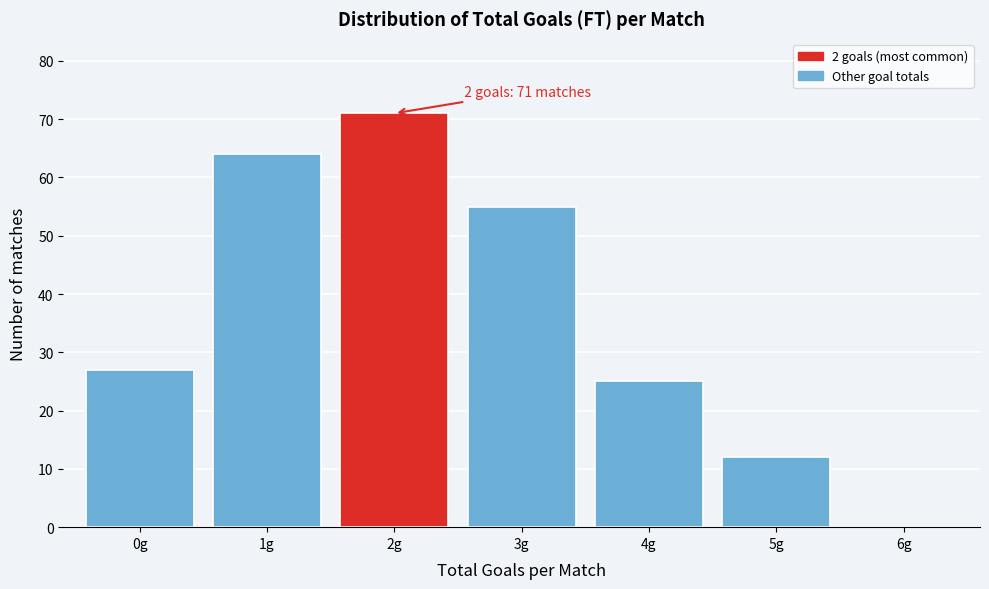

Reading left to right, transcribe all the data shown in this chart.

0g=27	1g=64	2g=71	3g=55	4g=25	5g=12	6g=0